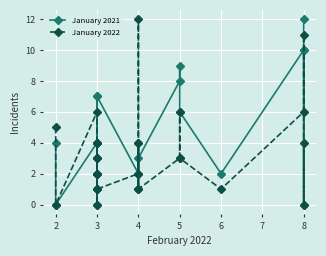

In January 2022, how many points are lower than both neighbors (excluding endpoints)?

7